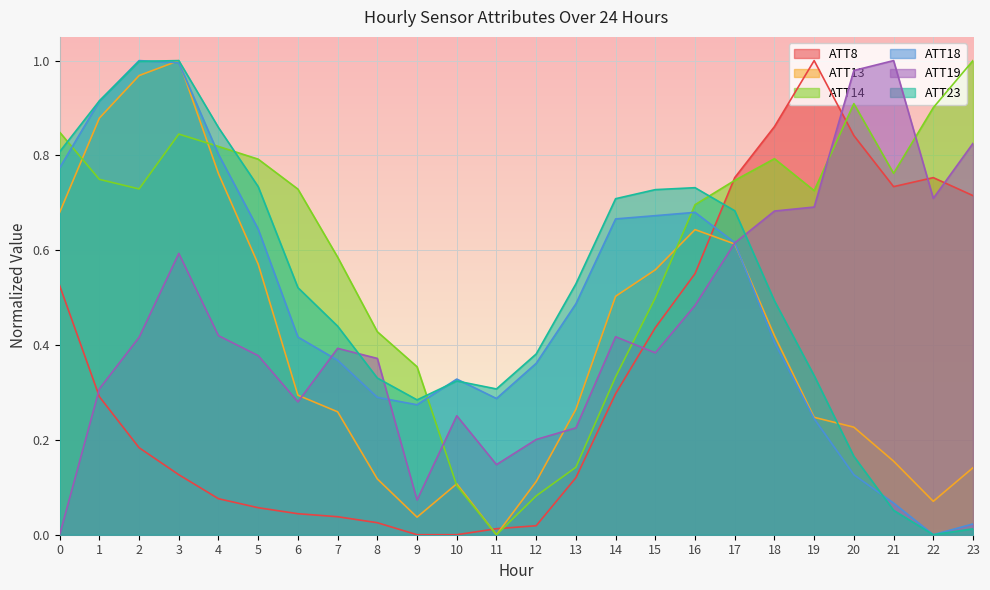

The ATT13 series shows 0.6 at 5. True or false?

True